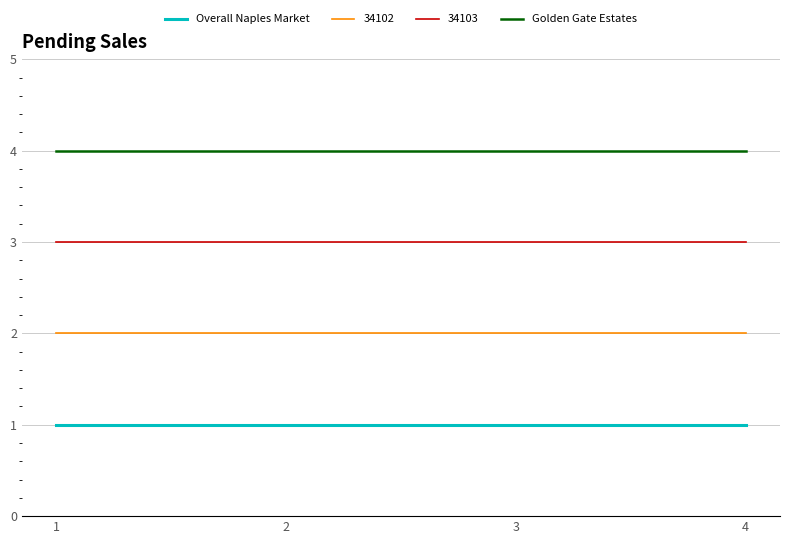

Rank the series by their average value, from highest to lowest.

Golden Gate Estates, 34103, 34102, Overall Naples Market